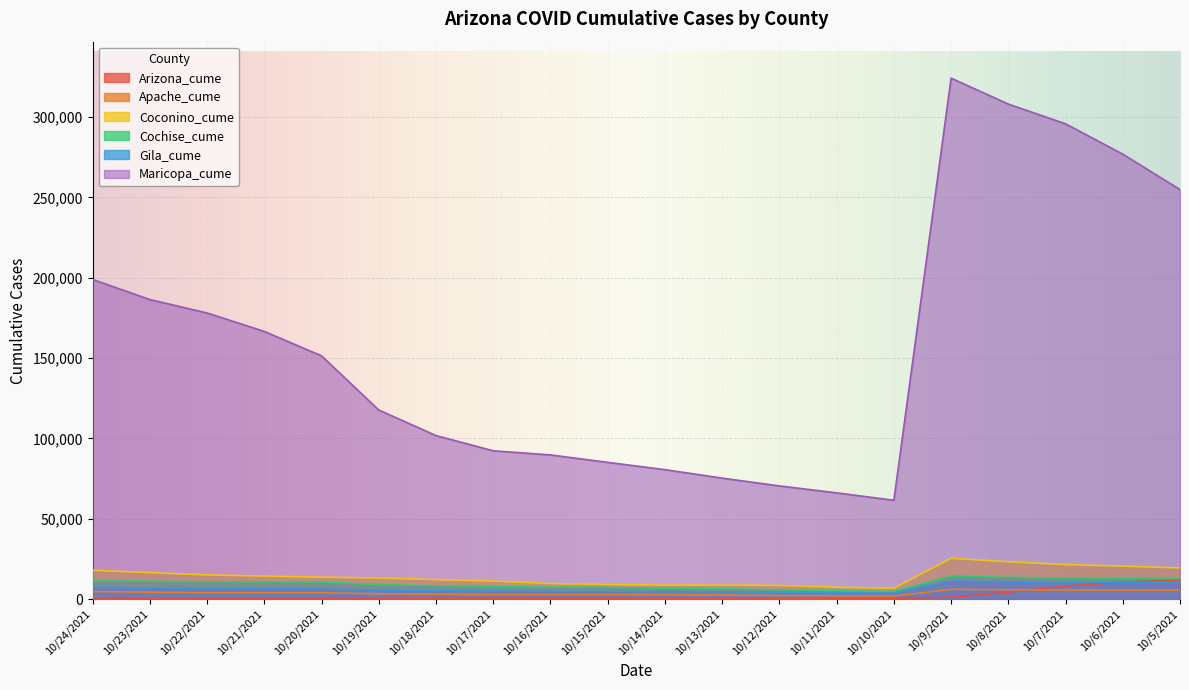

How many lines are shown in the chart?

6